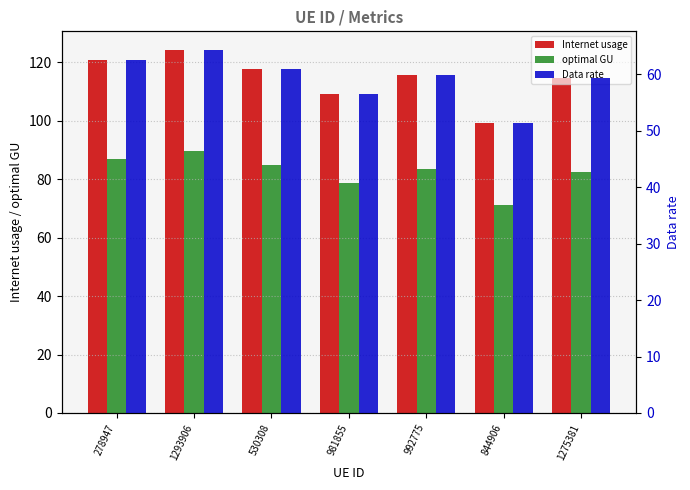

Which series has the largest total across all categories?

Internet usage